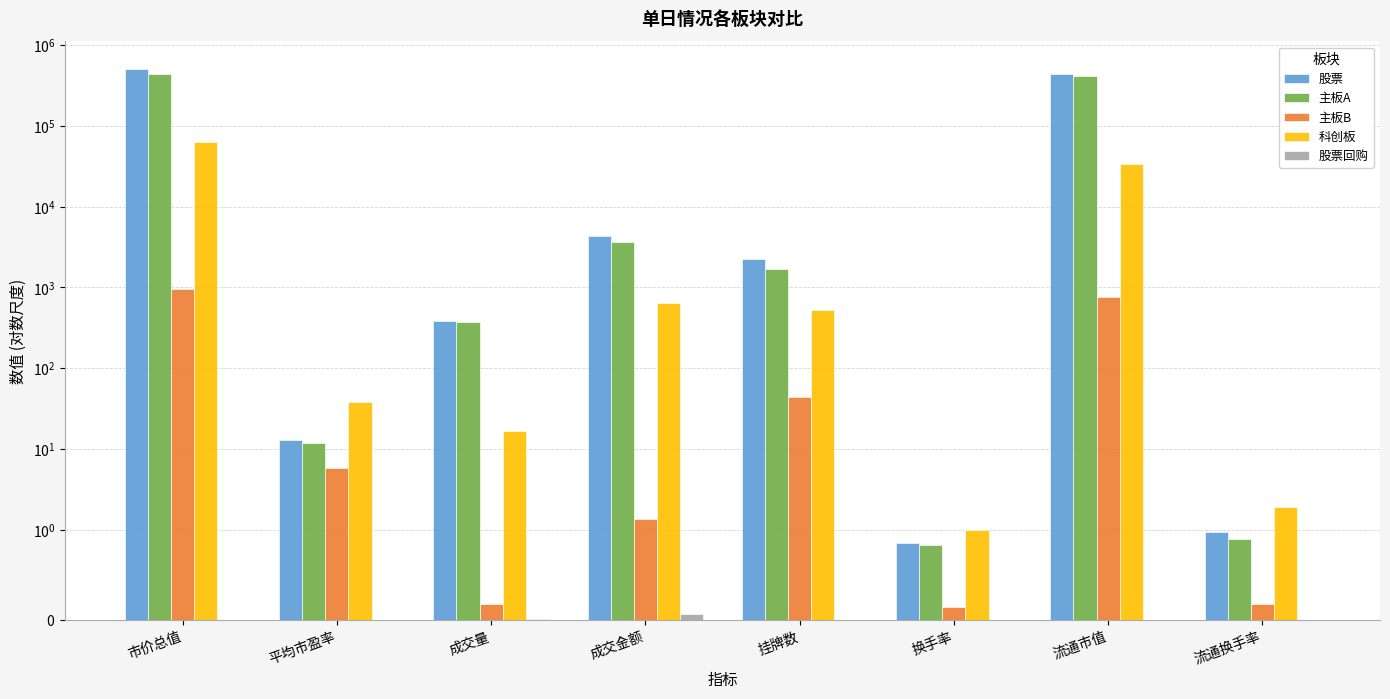

Is it true that 科创板 equals 644.2 at 成交金额?

True